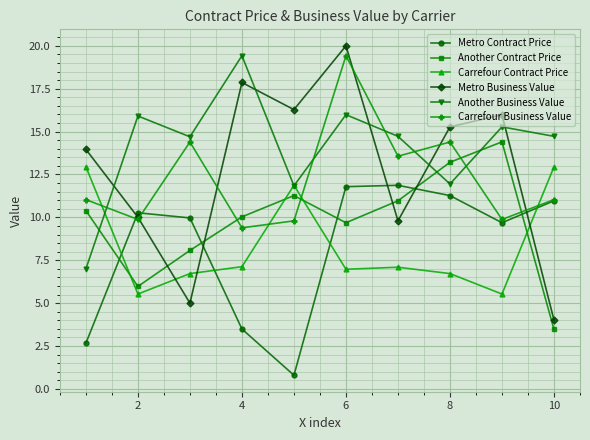

What is the sum of all Metro Contract Price values?

82.8